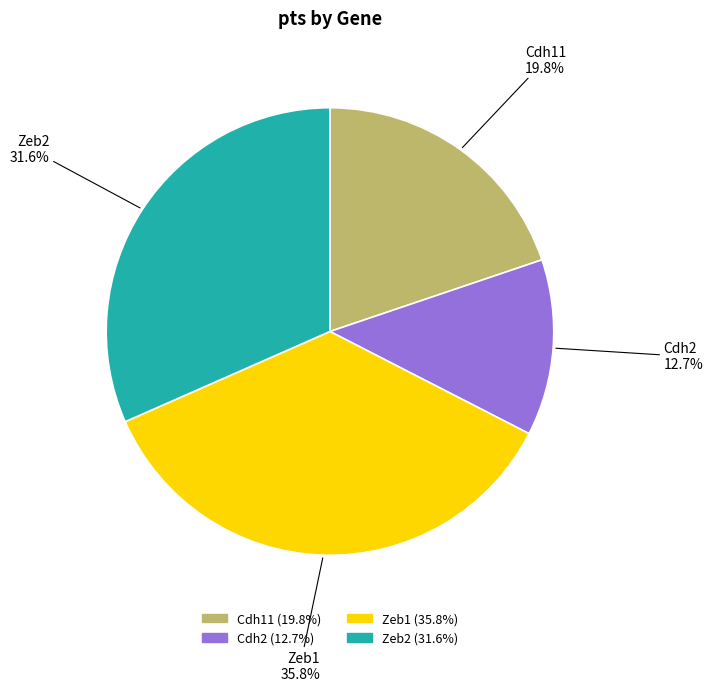

What percentage is the Cdh2 slice, to the nearest percent?

13%